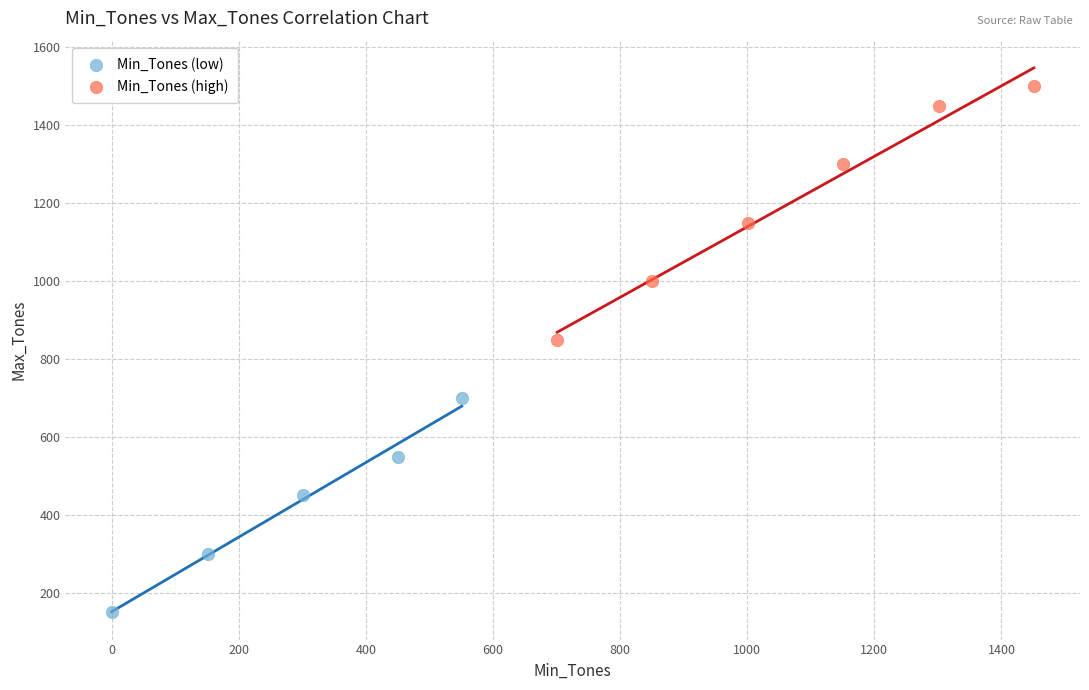

Which series has the largest Y range (max minus min)?

Min_Tones (high)